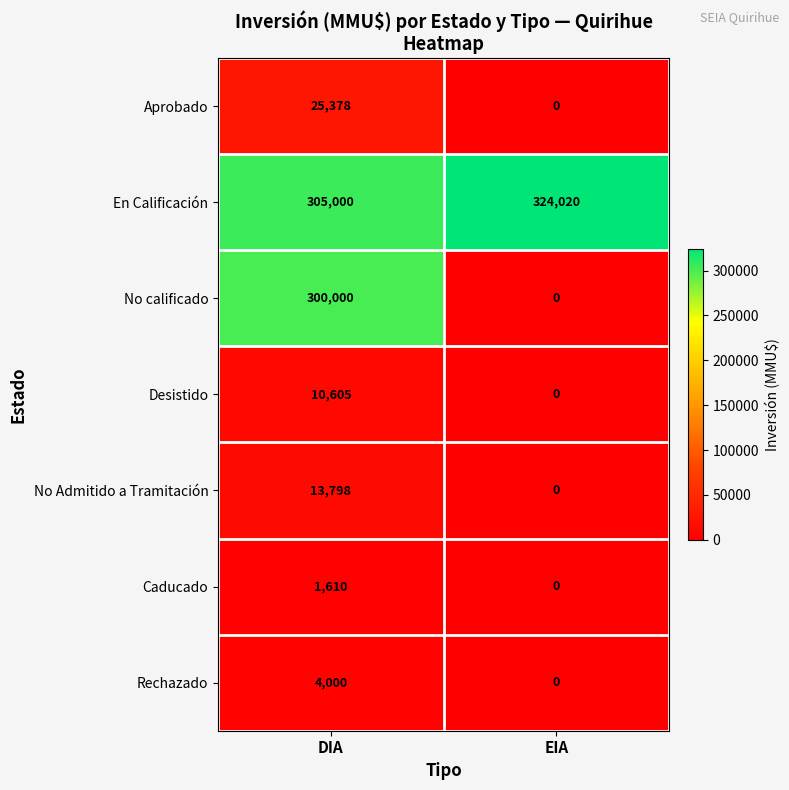

What is the spread (max minus min) of values at EIA?

324020